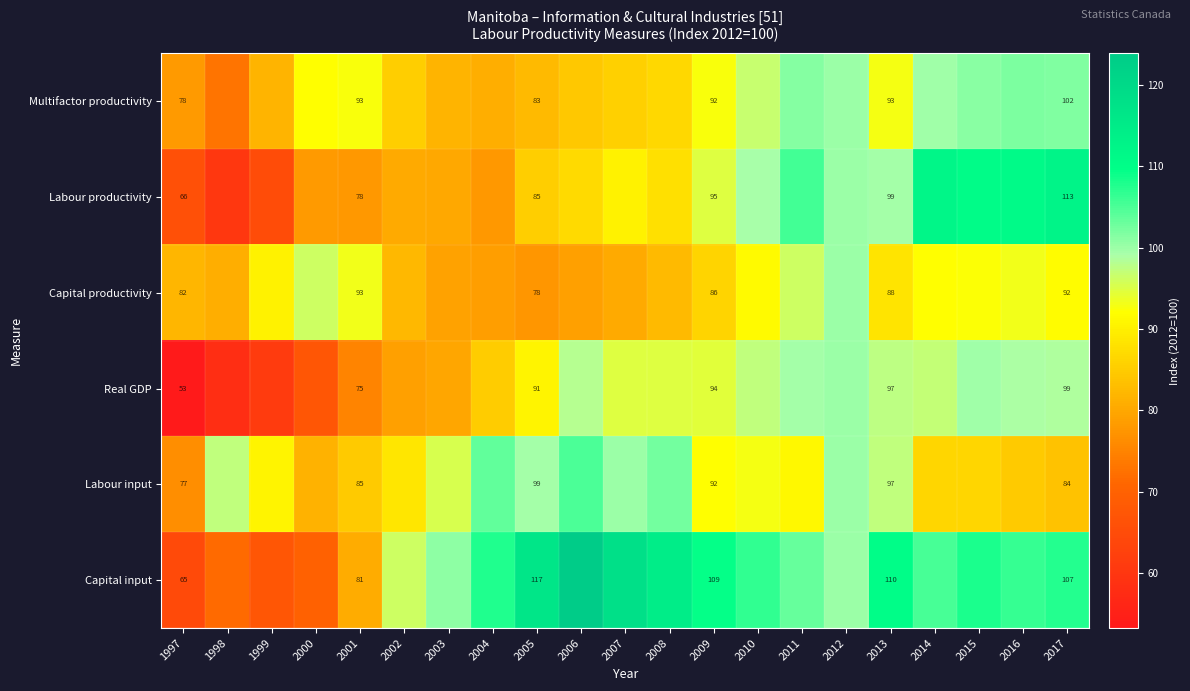

What is the sum of all Labour input values?

1939.5